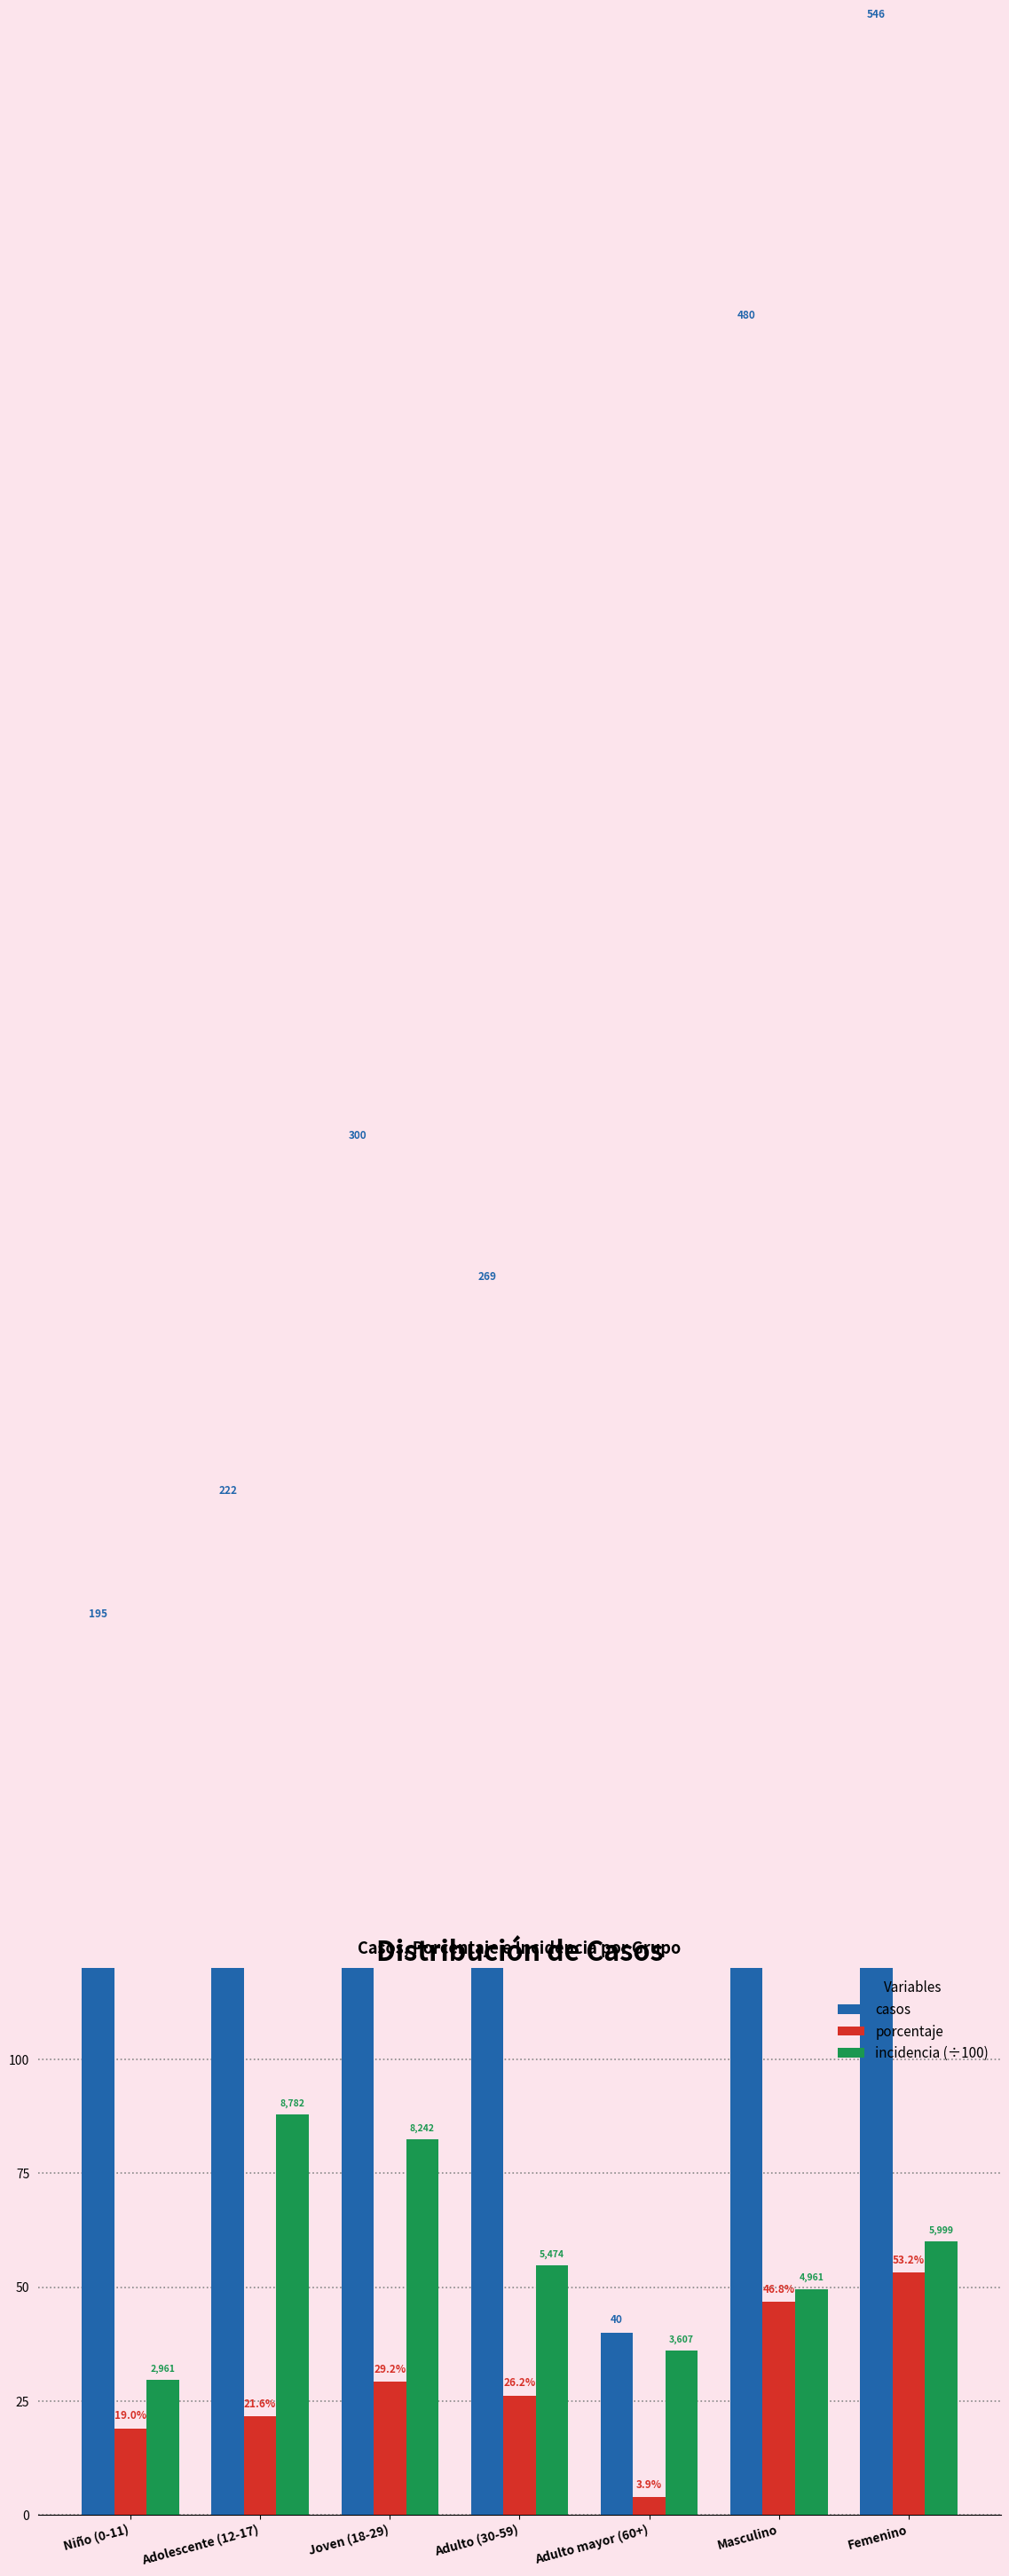

Between Masculino and Adulto mayor (60+), which is larger?

Masculino